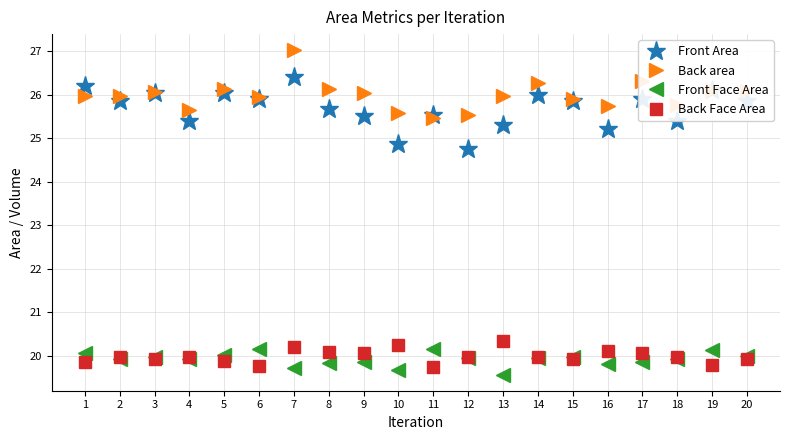

What is the spread (max minus min) of values at 13?

6.4